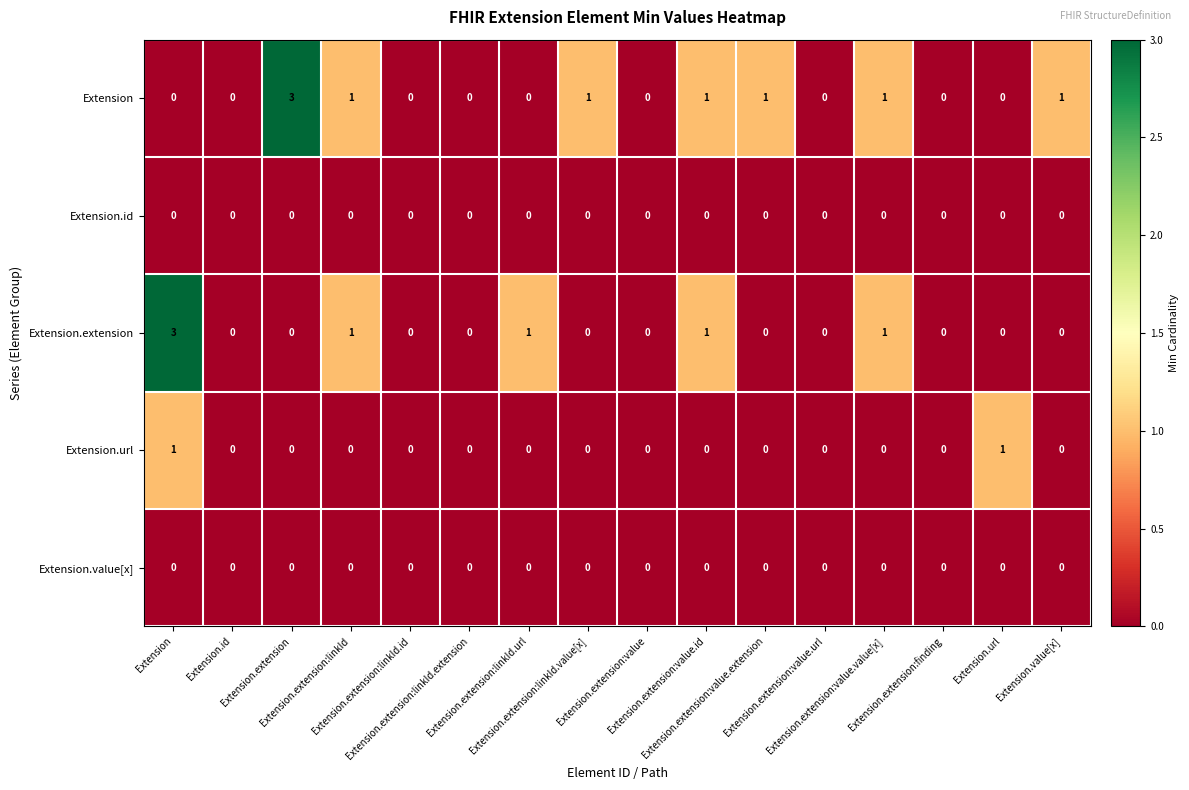

What is the maximum value shown in the chart?

3